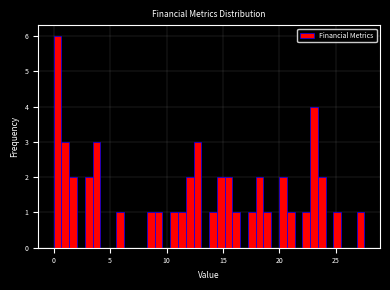

Read against the x-axis, roughly where is the centre of the tallest bar?

0.5